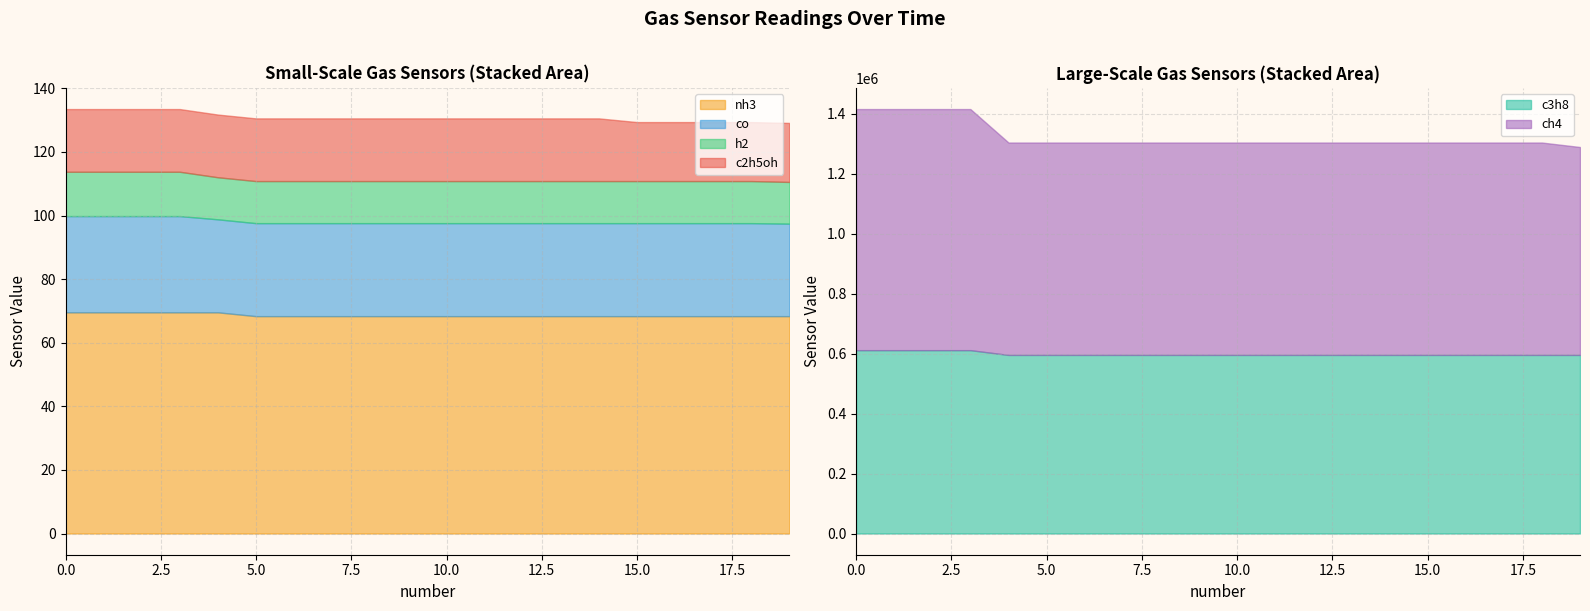

Reading right to left, what are all the values shown in this chart?

c2h5oh: 19=18.6	18=18.6	17=18.6	16=18.6	15=18.6	14=19.7	13=19.7	12=19.7	11=19.7	10=19.7	9=19.7	8=19.7	7=19.7	6=19.7	5=19.7	4=19.7	3=19.7	2=19.7	1=19.7	0=19.7
co: 19=29.1	18=29.2	17=29.2	16=29.2	15=29.2	14=29.2	13=29.2	12=29.2	11=29.2	10=29.2	9=29.2	8=29.2	7=29.2	6=29.2	5=29.2	4=29.2	3=30.3	2=30.3	1=30.3	0=30.3
h2: 19=13.1	18=13.2	17=13.2	16=13.2	15=13.2	14=13.2	13=13.2	12=13.2	11=13.2	10=13.2	9=13.2	8=13.2	7=13.2	6=13.2	5=13.2	4=13.2	3=13.9	2=13.9	1=13.9	0=13.9
nh3: 19=68.4	18=68.4	17=68.4	16=68.4	15=68.4	14=68.4	13=68.4	12=68.4	11=68.4	10=68.4	9=68.4	8=68.4	7=68.4	6=68.4	5=68.4	4=69.6	3=69.6	2=69.6	1=69.6	0=69.6
ch4: 19=693132.9	18=708047.5	17=708047.5	16=708047.5	15=708047.5	14=708047.5	13=708047.5	12=708047.5	11=708047.5	10=708047.5	9=708047.5	8=708047.5	7=708047.5	6=708047.5	5=708047.5	4=708047.5	3=803755.1	2=803755.1	1=803755.1	0=803755.1
c3h8: 19=595312.4	18=595312.4	17=595312.4	16=595312.4	15=595312.4	14=595312.4	13=595312.4	12=595312.4	11=595312.4	10=595312.4	9=595312.4	8=595312.4	7=595312.4	6=595312.4	5=595312.4	4=595312.4	3=611180.4	2=611180.4	1=611180.4	0=611180.4